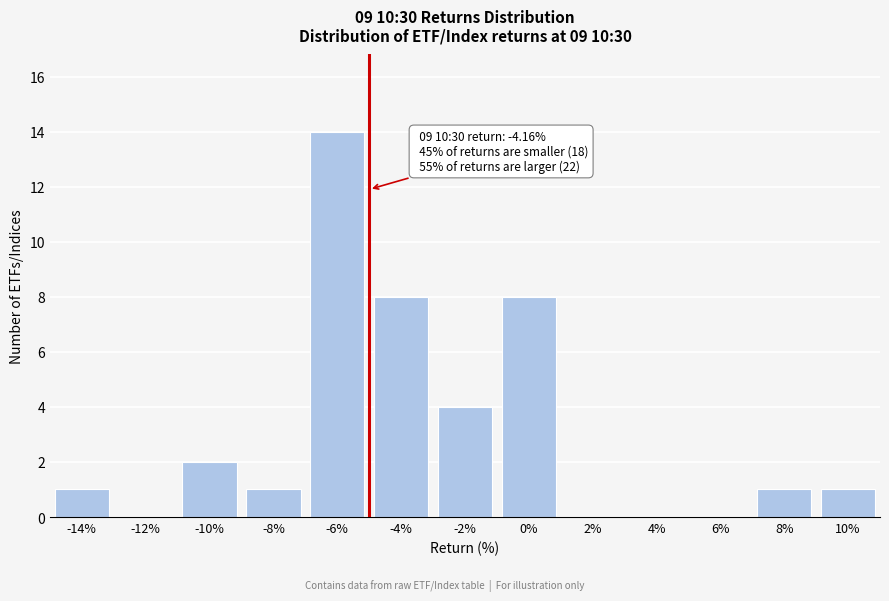

Reading right to left, list all the values displayed in this chart.

10%=1	8%=1	6%=0	4%=0	2%=0	0%=8	-2%=4	-4%=8	-6%=14	-8%=1	-10%=2	-12%=0	-14%=1